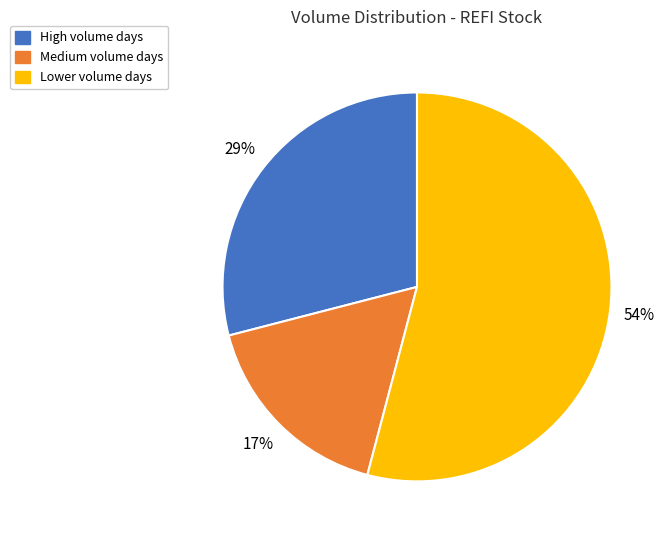

To the nearest percent, what is the average slice percentage?

33%